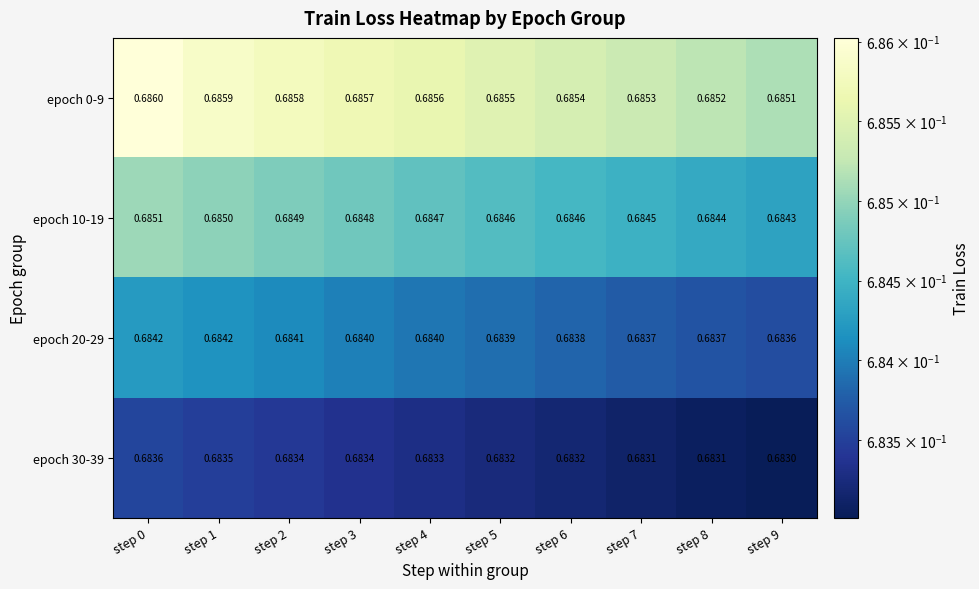

Is the value of epoch 0-9 at step 8 greater than the value of epoch 10-19 at step 1?

Yes